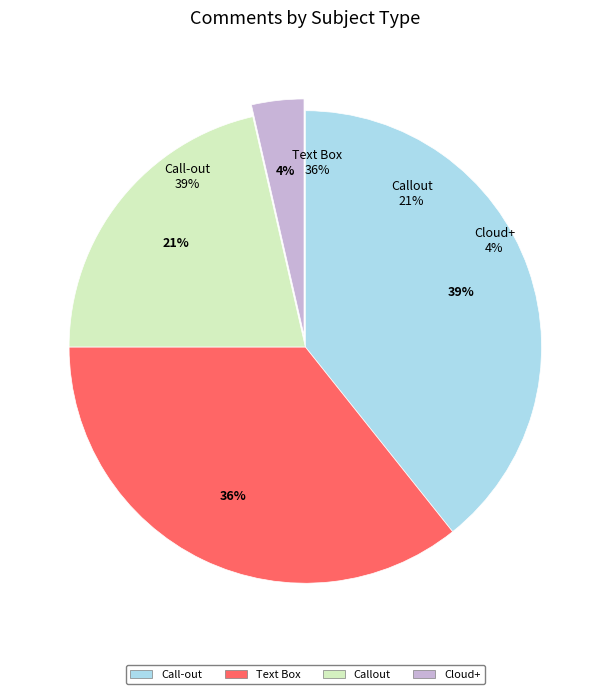

How many segments does this pie chart have?

4